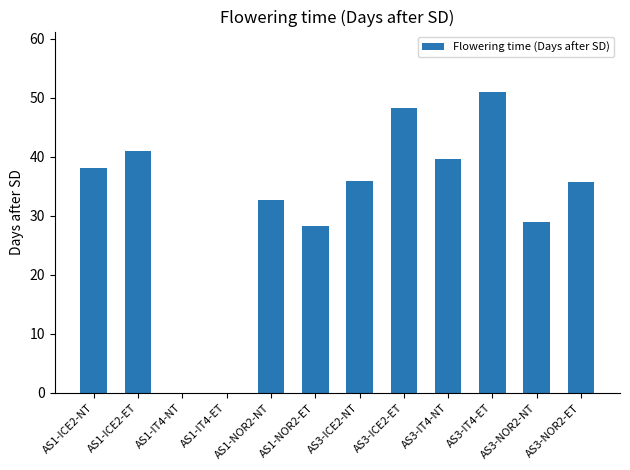

Are the bars horizontal?

No